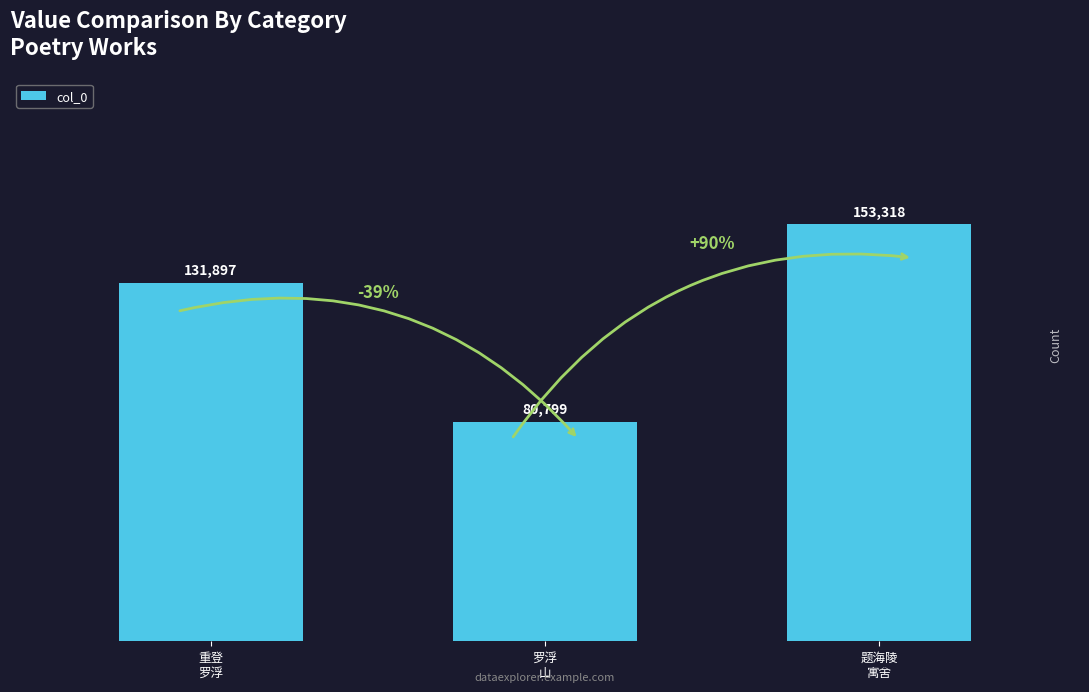

Does the chart contain any negative values?

No